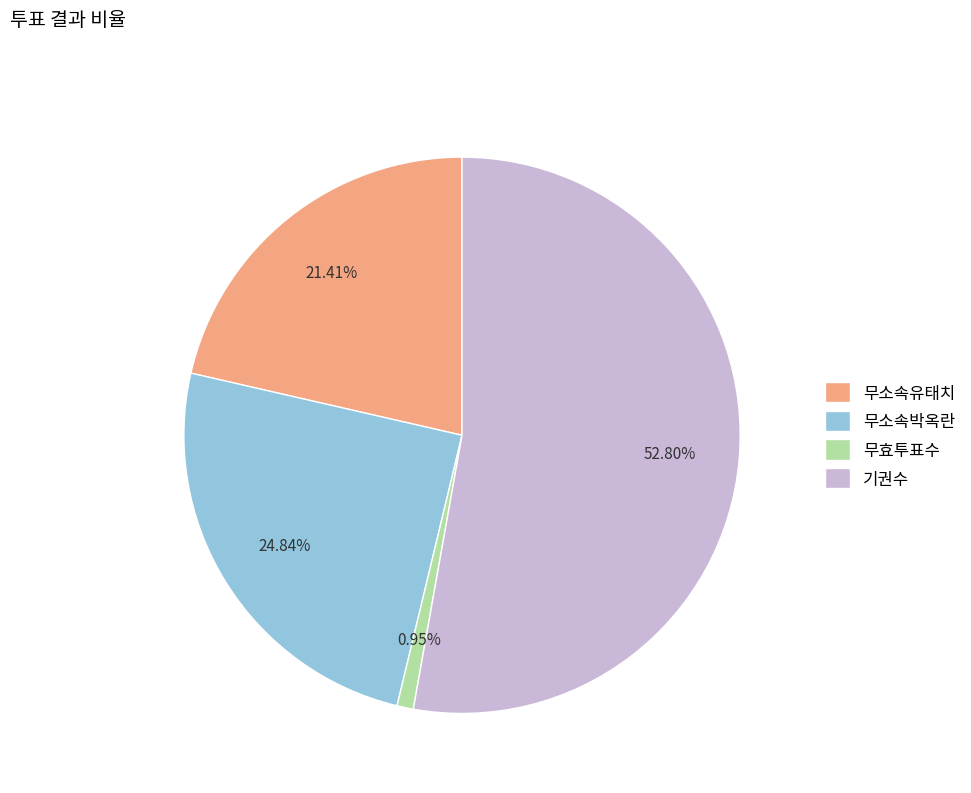

Which category has the biggest portion of the pie?

기권수